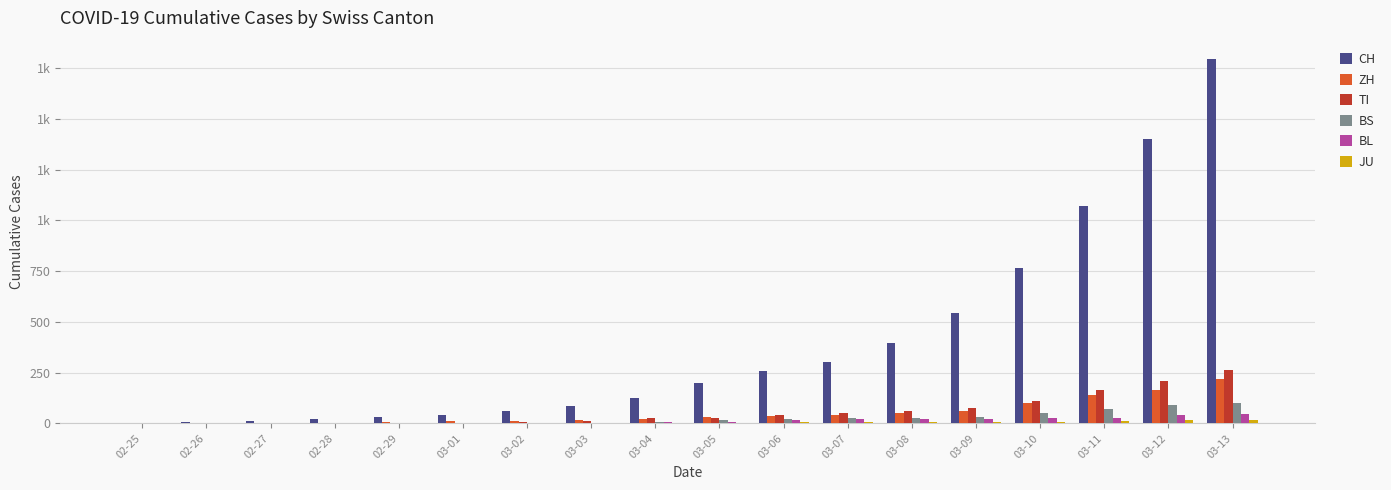

Are the bars horizontal?

No